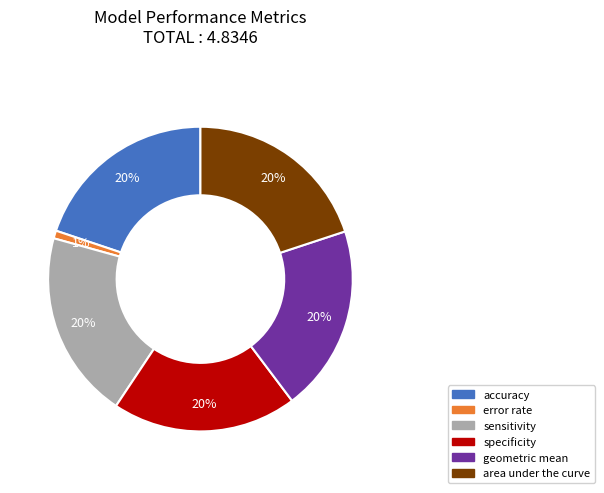

Count the number of slices in the pie.

6